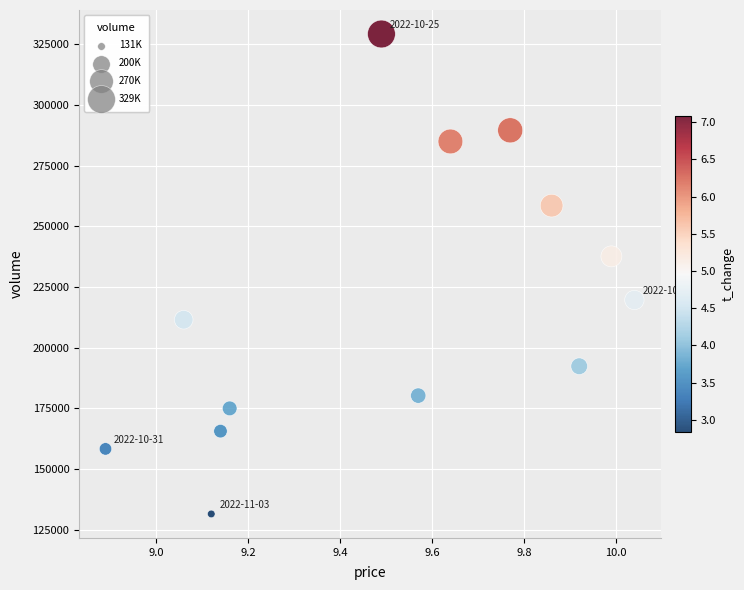

What is the range of Y values (max minus min)?

197785